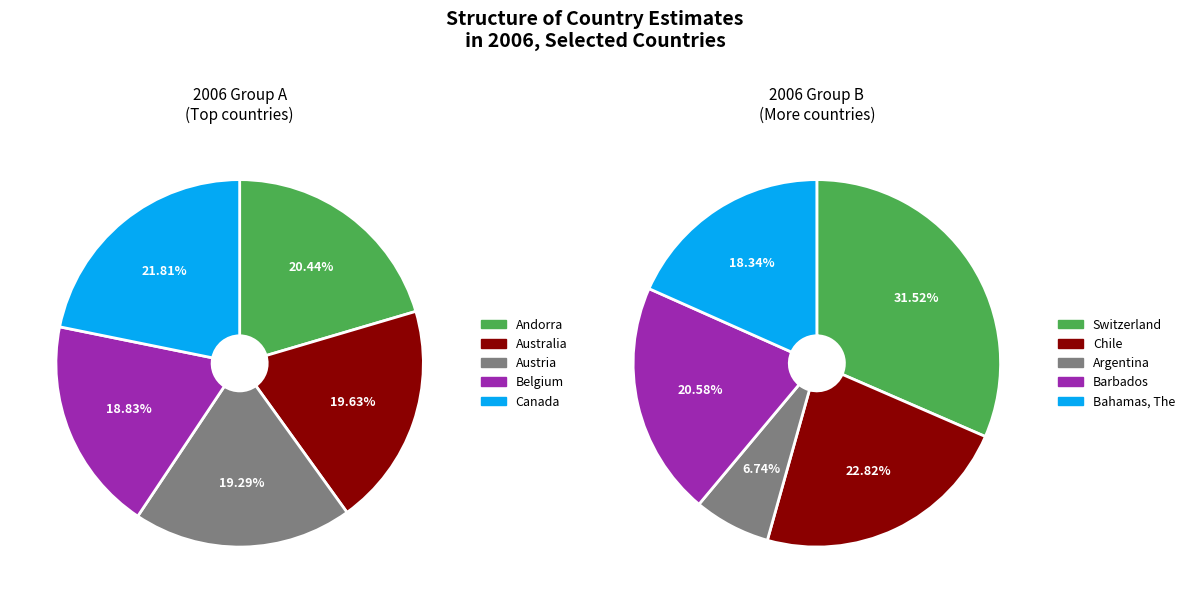

How many slices are in this pie chart?

10